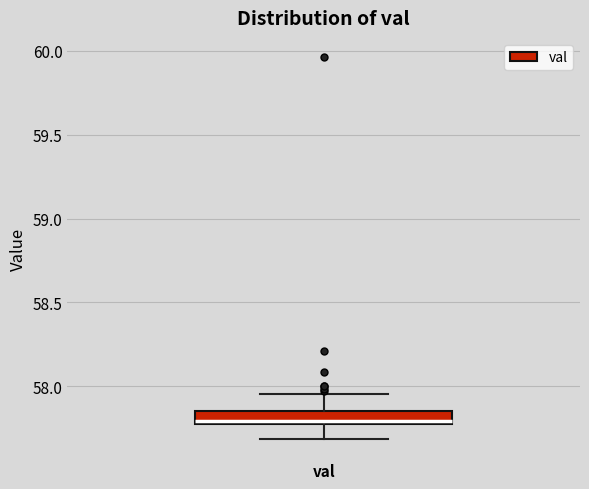

Transcribe this box plot: give where the median line is, the range the box spans, and where the two whiskers end, as read against the y-axis. The values are not printed on the chart, so give them approximately, as read against the axis.

median 57.80 (just above the box's lower edge), box 57.80 to 57.85, whiskers 57.70 to 57.95